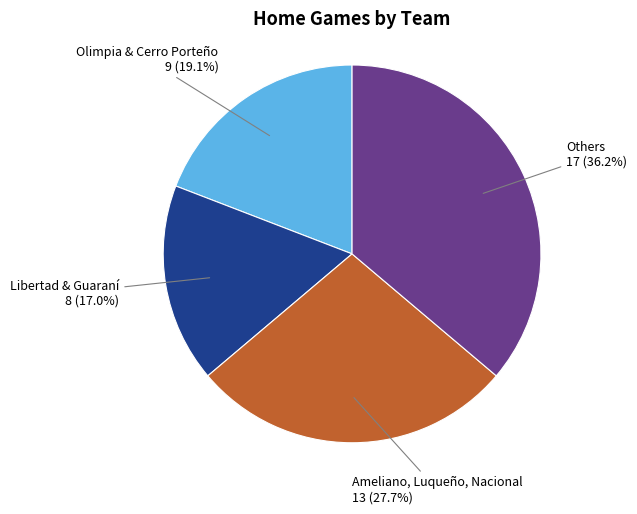

Between Others 17 (36.2%) and Ameliano, Luqueño, Nacional 13 (27.7%), which is larger?

Others 17 (36.2%)